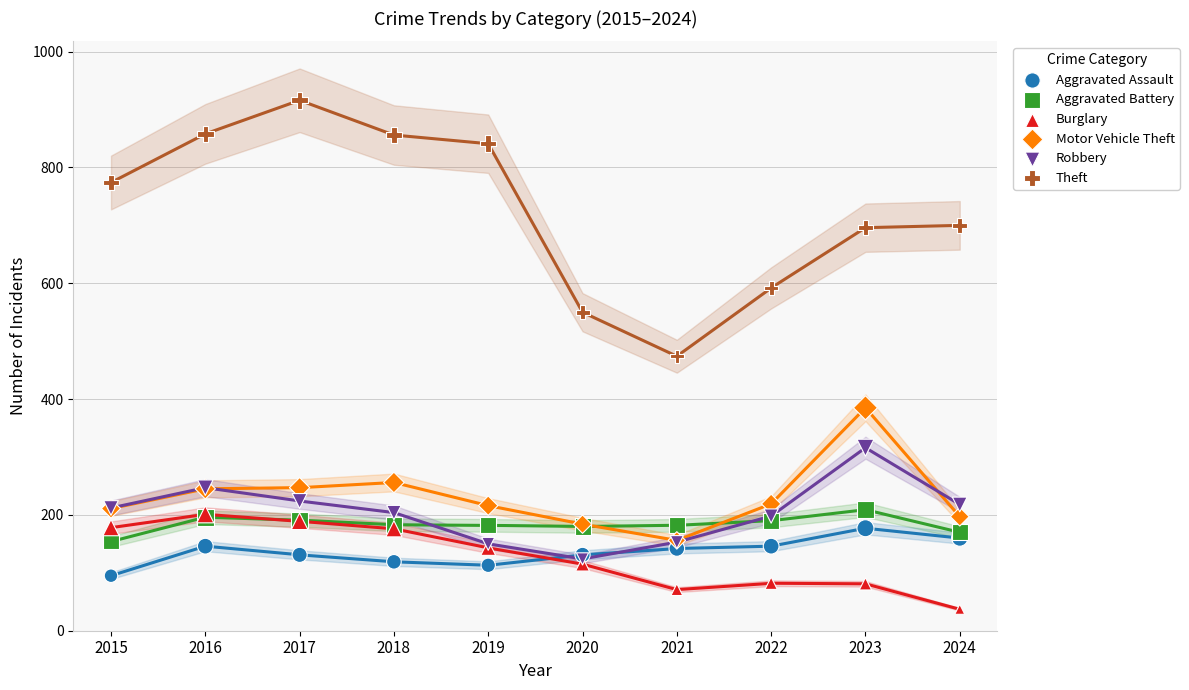

What are all the series names shown in the legend?

Aggravated Assault, Aggravated Battery, Burglary, Motor Vehicle Theft, Robbery, Theft